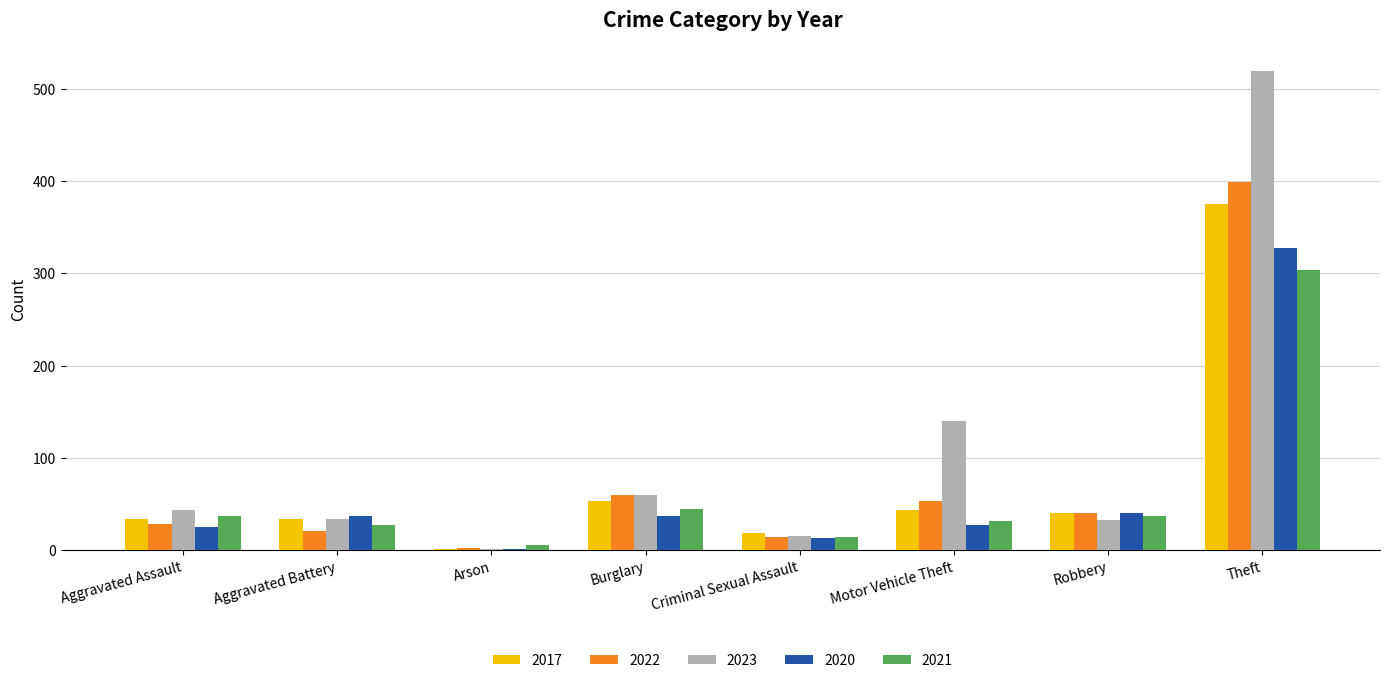

Which category has the highest value across all series?

Theft